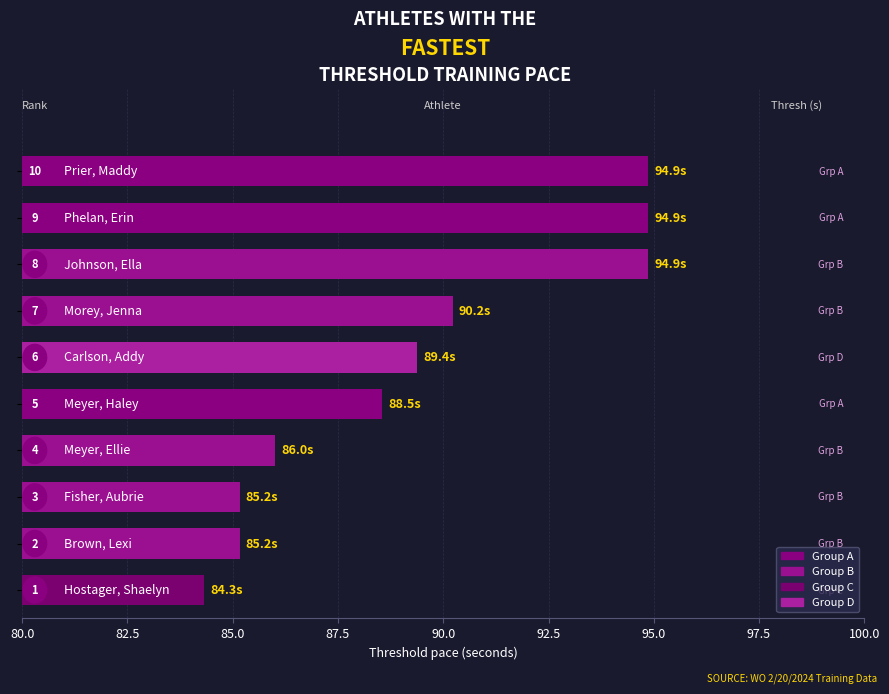

Are the bars horizontal?

Yes